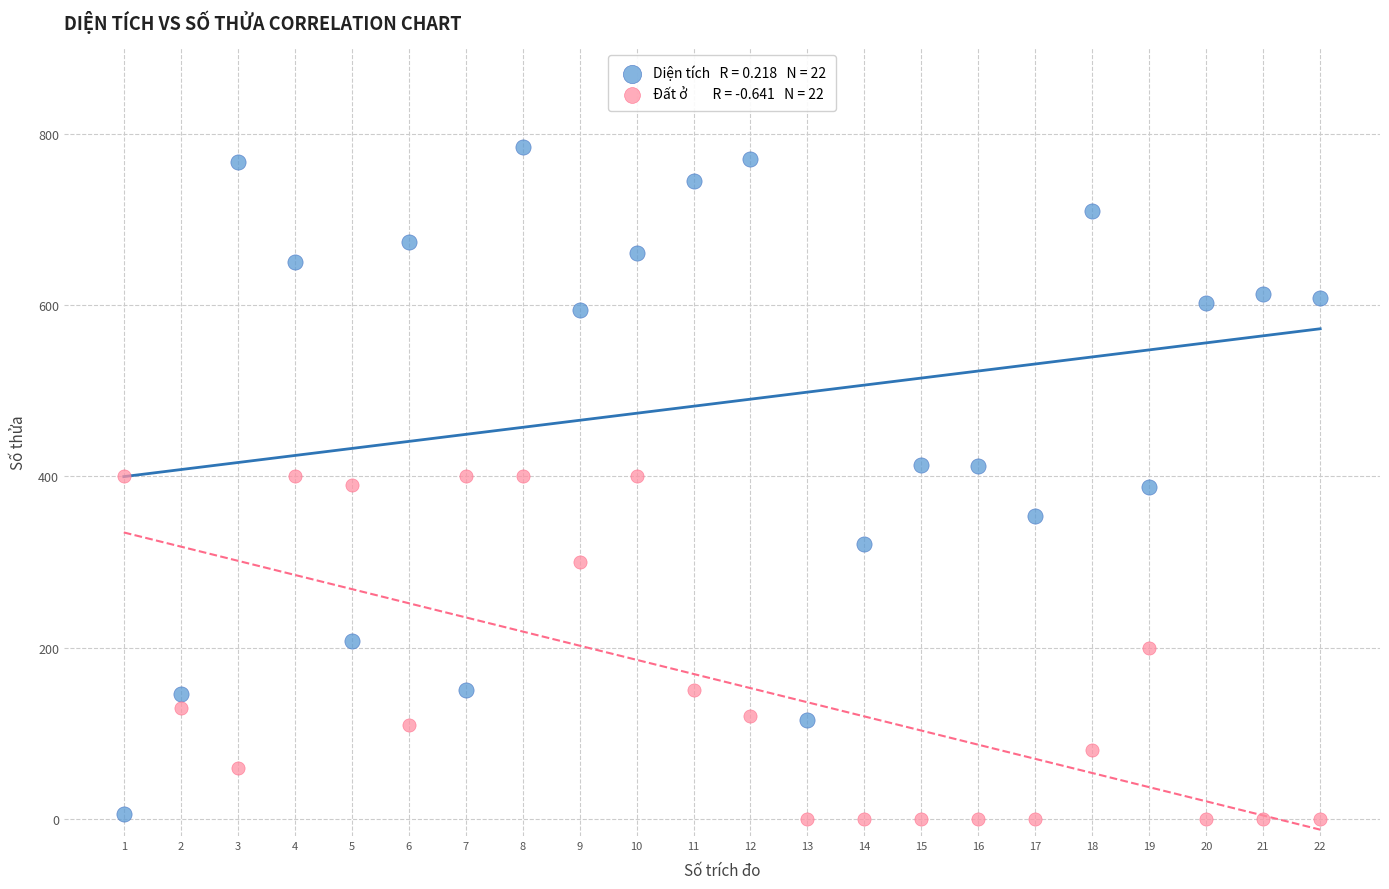

Across all data points, what is the range of Y values (max minus min)?

785.0